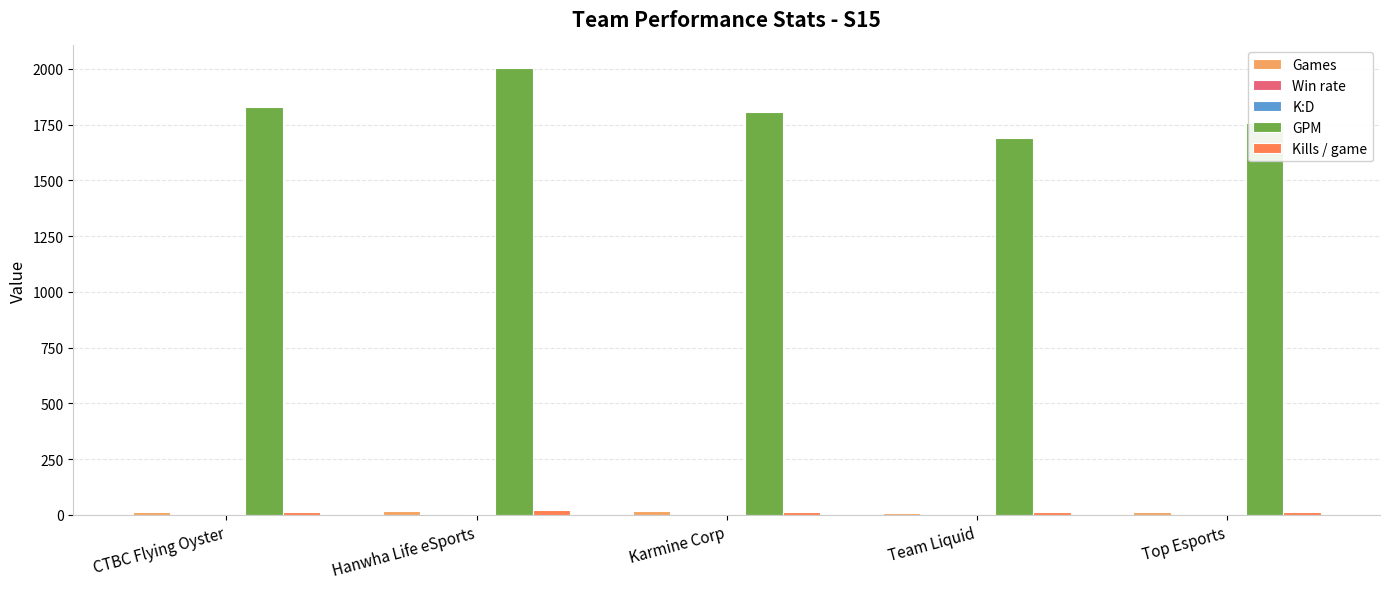

Which label corresponds to the largest value in the chart?

Hanwha Life eSports